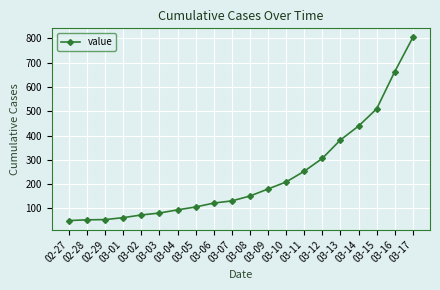

True or false: the data shows 510 at 03-15.

True